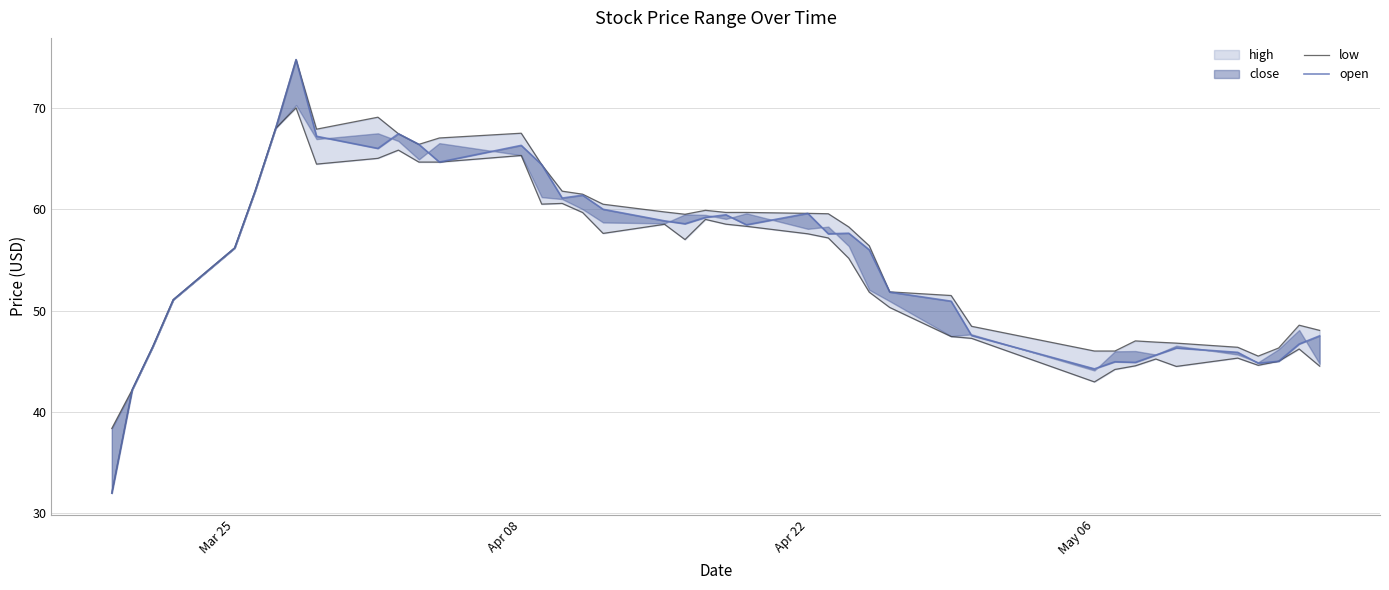

At how many categories does at least one series exceed 37?

39